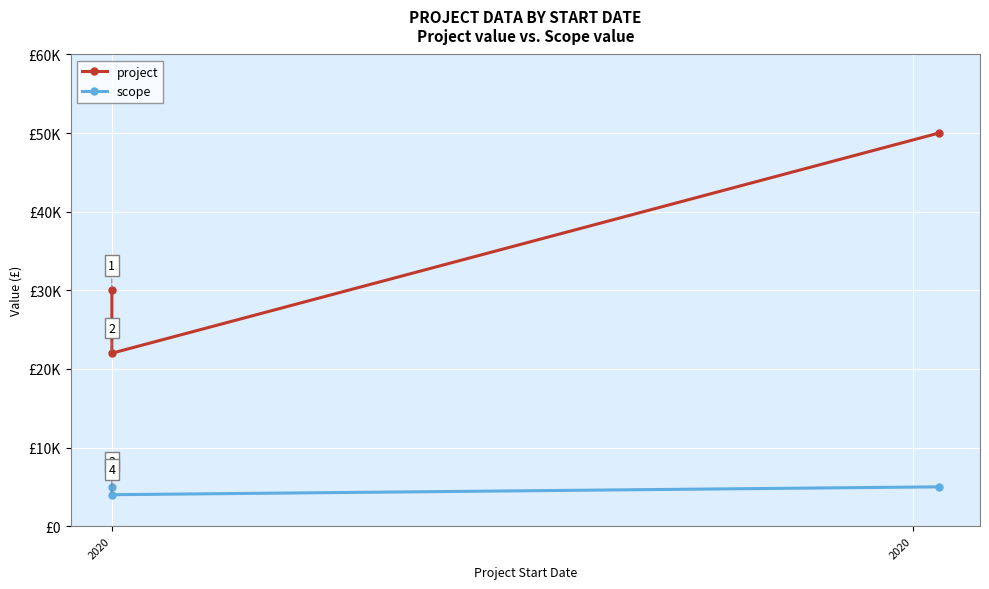

Is it true that scope equals 8754 at 2?

False